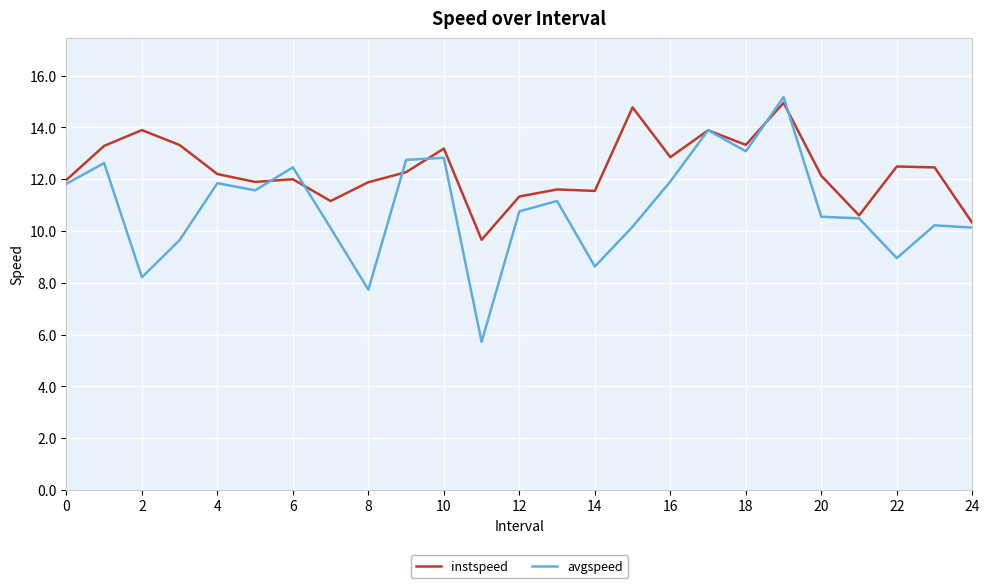

List the series in order of their overall mean, highest first.

instspeed, avgspeed